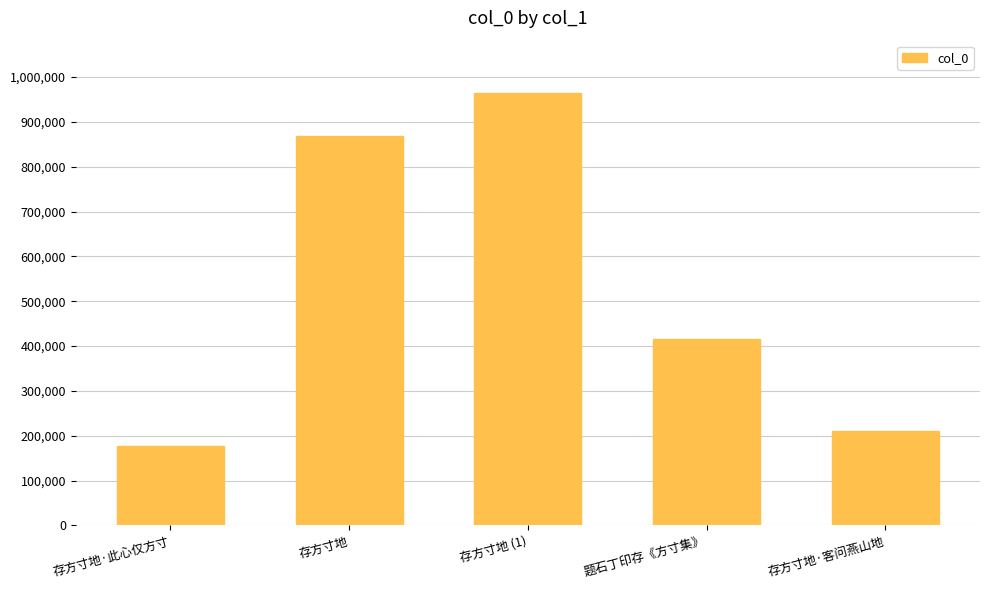

What is the maximum value shown in the chart?

965296